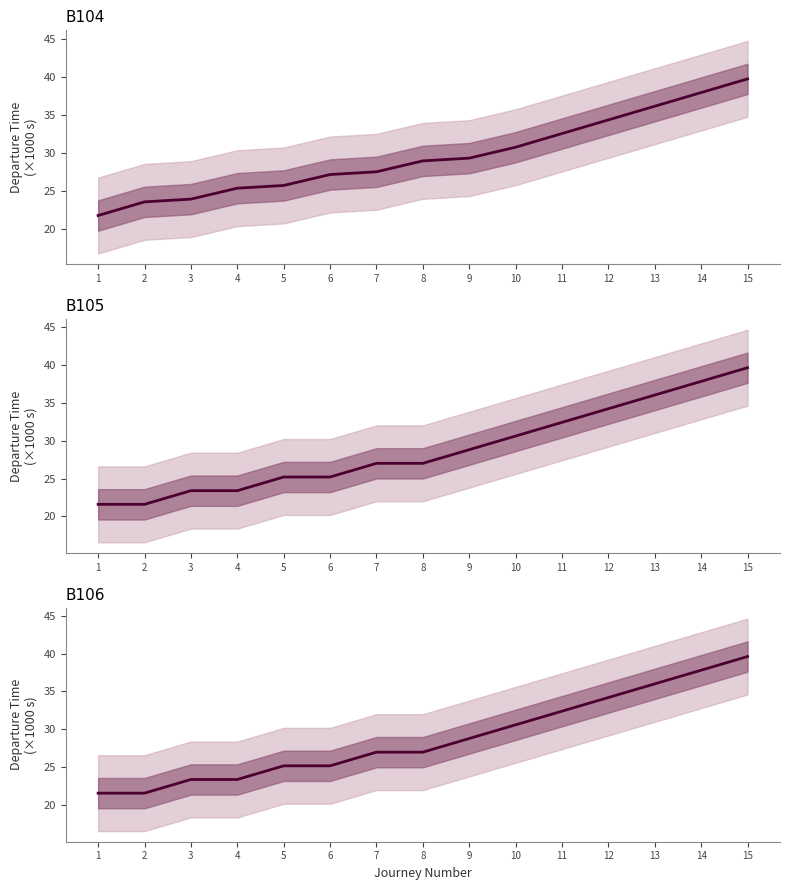

At which category does the chart reach its peak across all series?

15